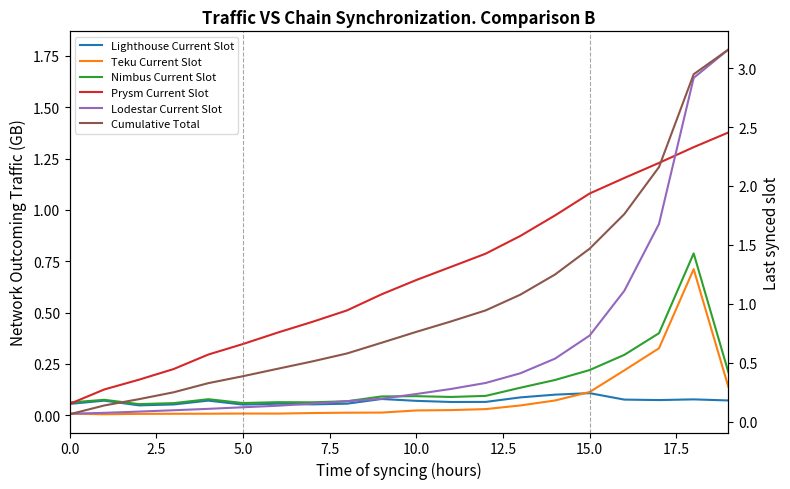

What is the difference between the Nimbus Current Slot values at 13 and 5.0?

0.1